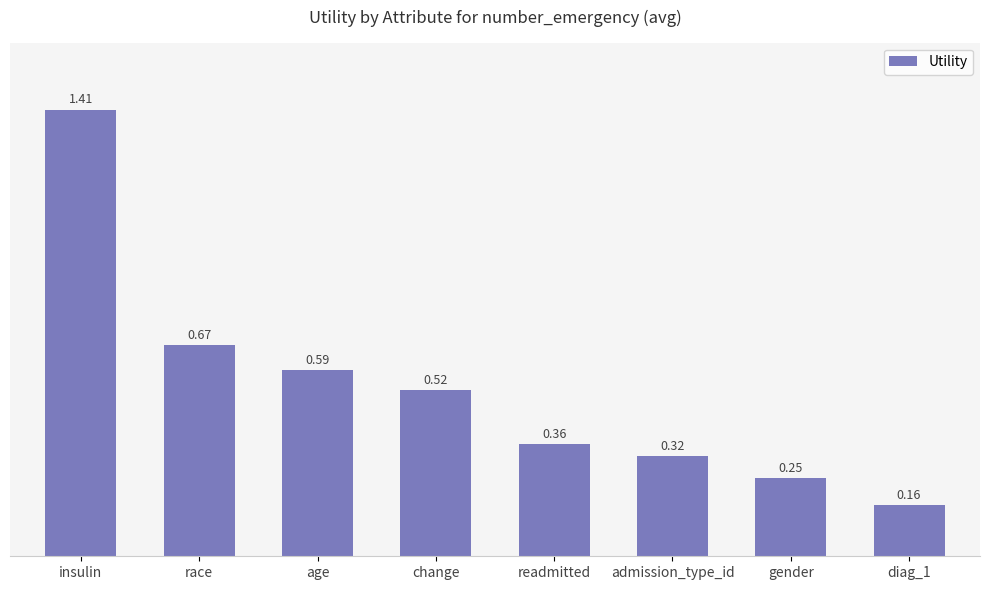

At which category does the chart reach its peak across all series?

insulin